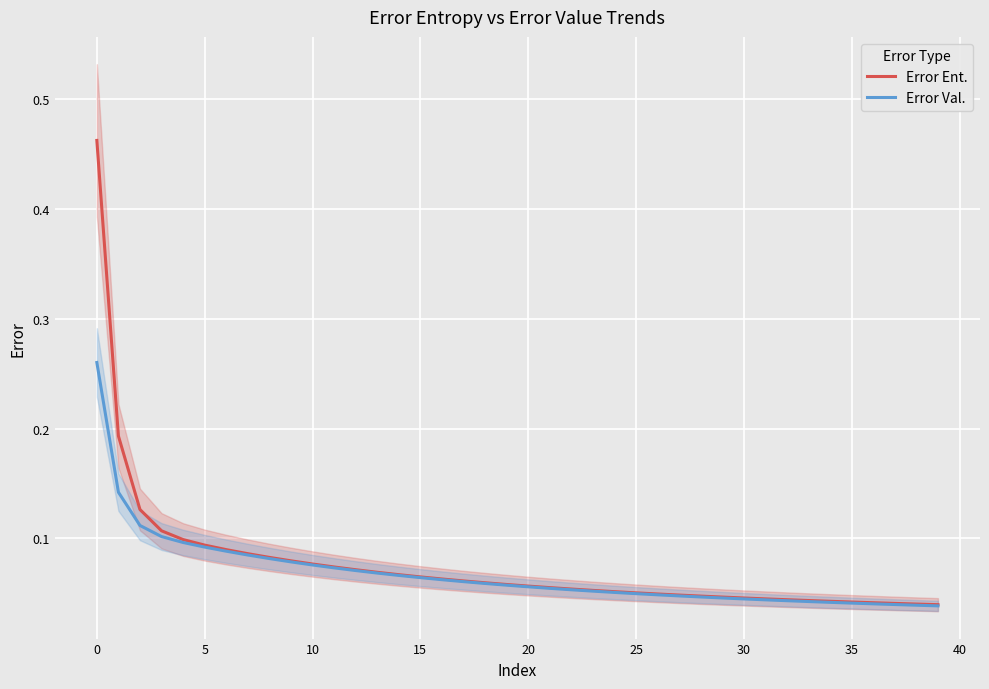

Reading left to right, extract all data points from this chart.

Error Ent.: 0.5	0.2	0.1	0.1	0.1	0.1	0.1	0.1	0.1	0.1	0.1	0.1	0.1	0.1	0.1	0.1	0.1	0.1	0.1	0.1	0.1	0.1	0.1	0.1	0.1	0.1	0.0	0.0	0.0	0.0	0.0	0.0	0.0	0.0	0.0	0.0	0.0	0.0	0.0	0.0
Error Val.: 0.3	0.1	0.1	0.1	0.1	0.1	0.1	0.1	0.1	0.1	0.1	0.1	0.1	0.1	0.1	0.1	0.1	0.1	0.1	0.1	0.1	0.1	0.1	0.1	0.1	0.0	0.0	0.0	0.0	0.0	0.0	0.0	0.0	0.0	0.0	0.0	0.0	0.0	0.0	0.0